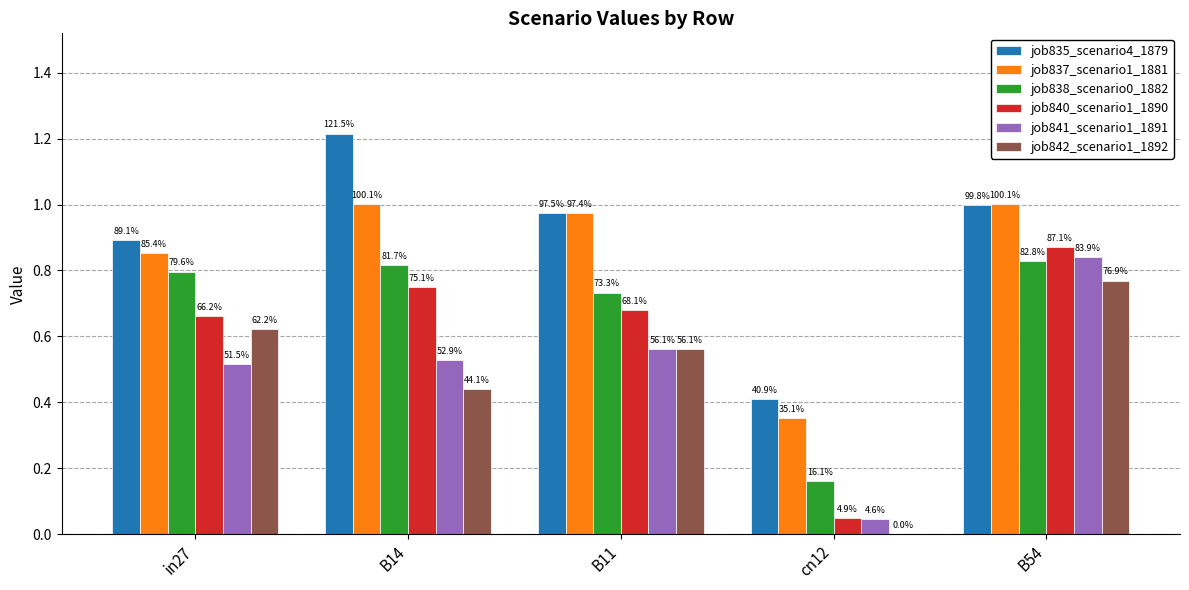

What is the total value across all series at cn12?

1.0